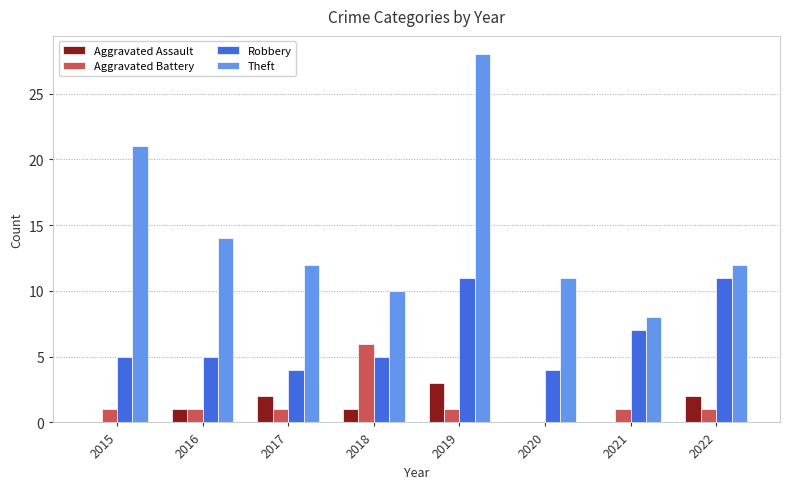

Which series changed the most between 2016 and 2019?

Theft